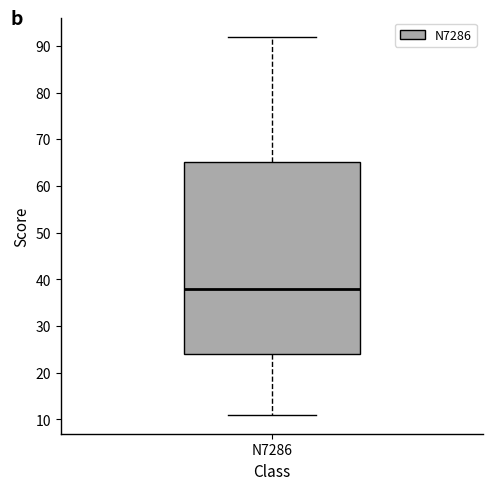

Read this box plot against the y-axis: the position of the median line, the range covered by the box, and the ends of both whiskers. The values are not printed on the chart, so give them approximately, as read against the axis.

median 38, box 24 to 65, whiskers 11 to 92